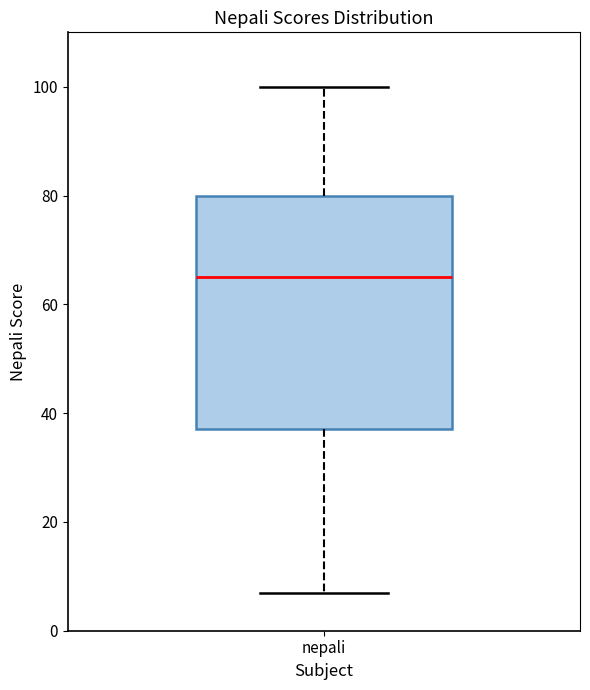

Transcribe this box plot: give where the median line is, the range the box spans, and where the two whiskers end, as read against the y-axis. The values are not printed on the chart, so give them approximately, as read against the axis.

median 66, box 38 to 80, whiskers 8 to 100